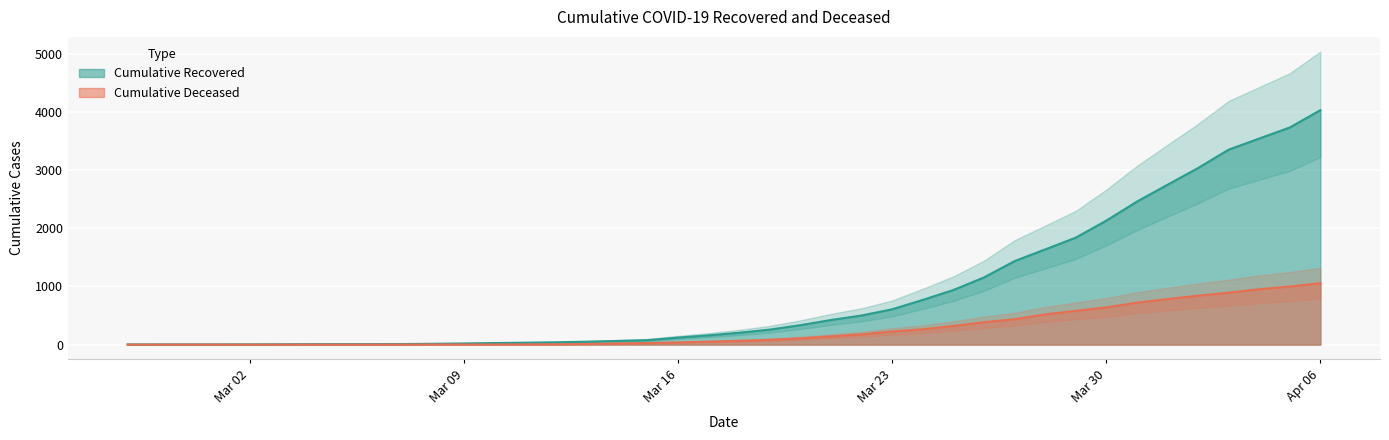

Reading left to right, transcribe all the data shown in this chart.

cumulative_recovered: 3	4	4	4	5	6	8	9	9	10	14	20	27	33	40	50	63	77	121	159	204	258	334	423	500	607	768	938	1154	1434	1635	1837	2130	2456	2746	3033	3349	3540	3730	4028
cumulative_deceased: 0	0	0	0	0	0	0	0	0	1	2	2	2	4	6	11	20	28	37	51	65	82	108	141	176	226	264	320	385	437	519	580	640	721	782	841	892	952	998	1056